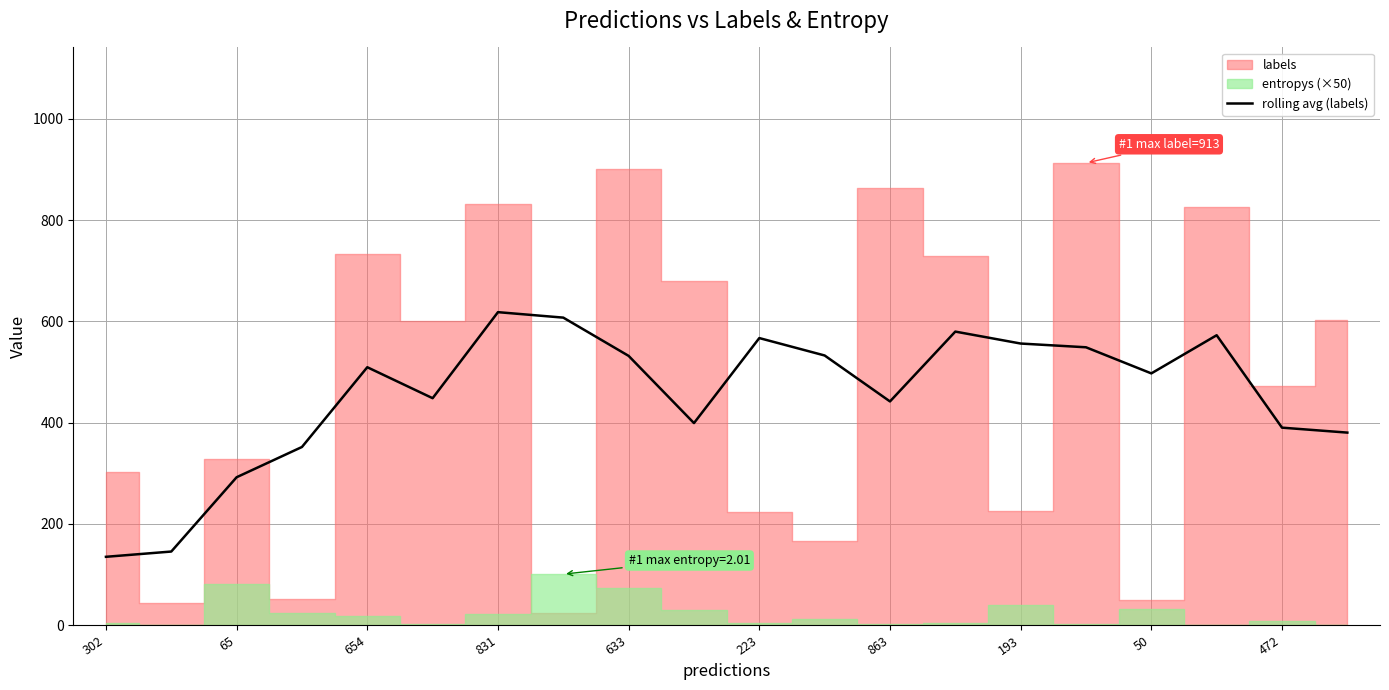

True or false: there are more than 0 points higher than both neighbors.

True